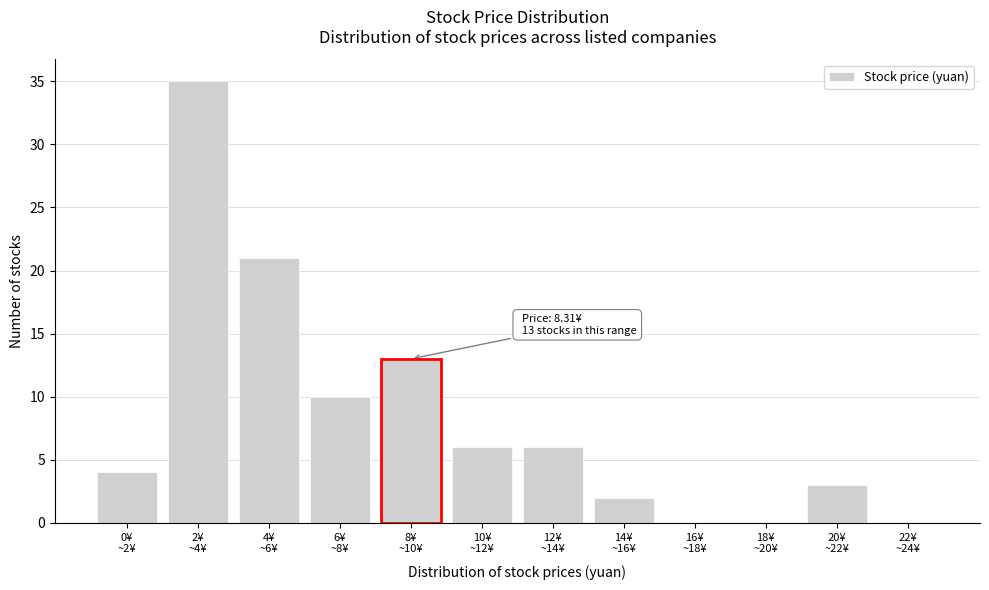

What is the greatest value displayed?

35